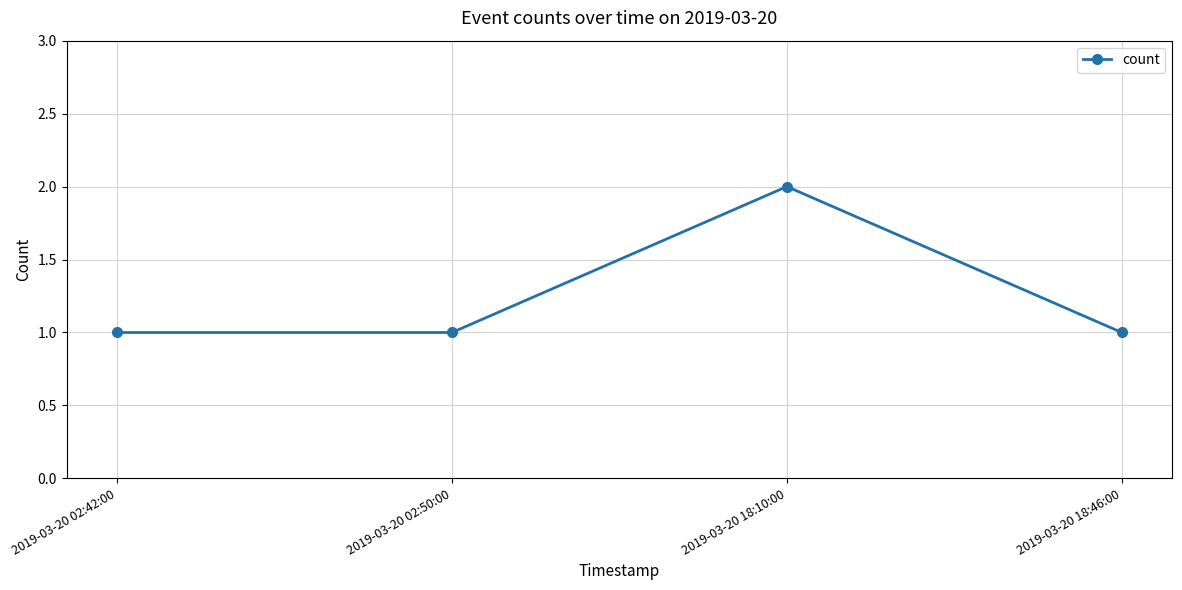

The chart shows a value of 2 at 2019-03-20 18:10:00. True or false?

True